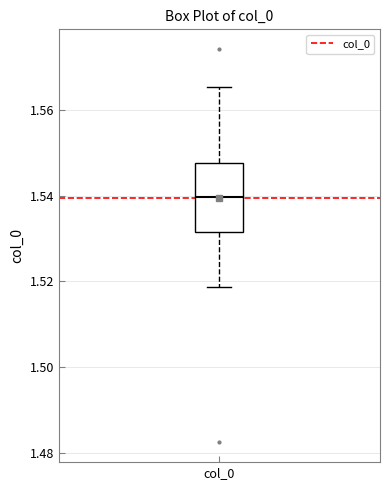

Read this box plot against the y-axis: the position of the median line, the range covered by the box, and the ends of both whiskers. The values are not printed on the chart, so give them approximately, as read against the axis.

median 1.540, box 1.532 to 1.548, whiskers 1.518 to 1.566